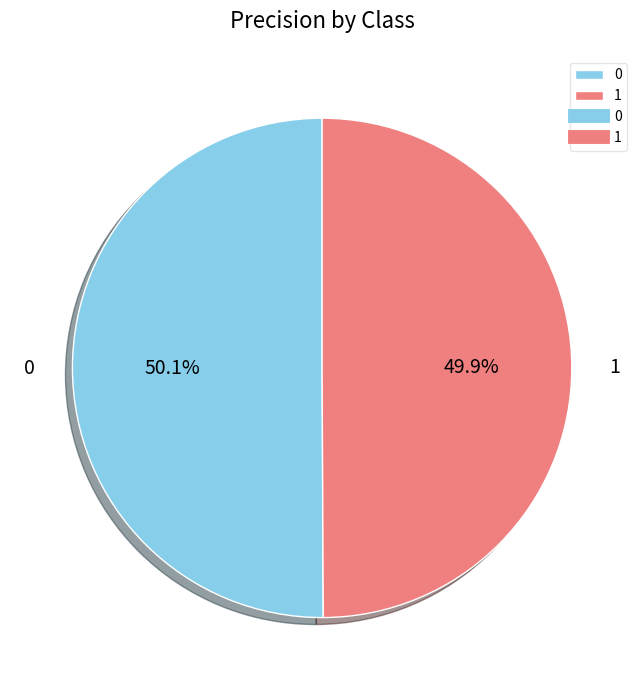

Combined, do 1 and 0 account for over 50%?

Yes